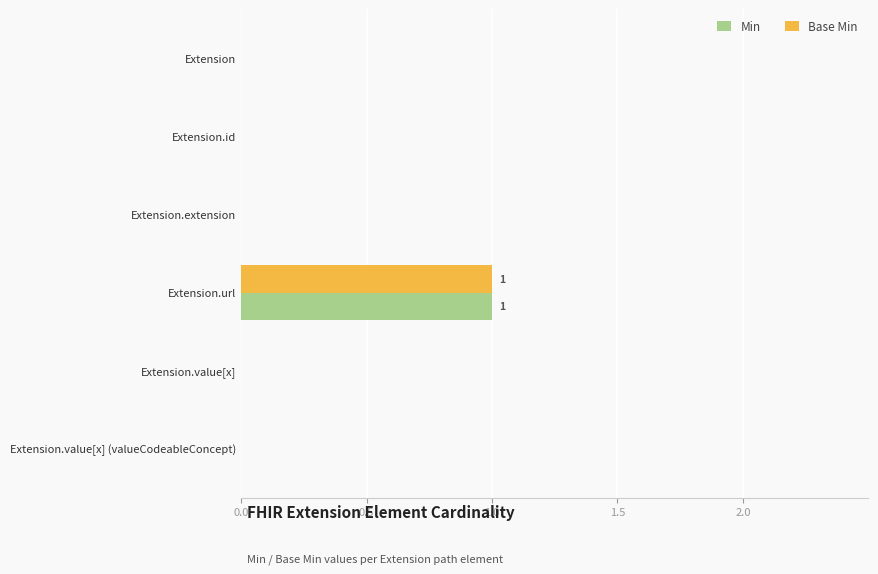

How many series are shown in this chart?

2